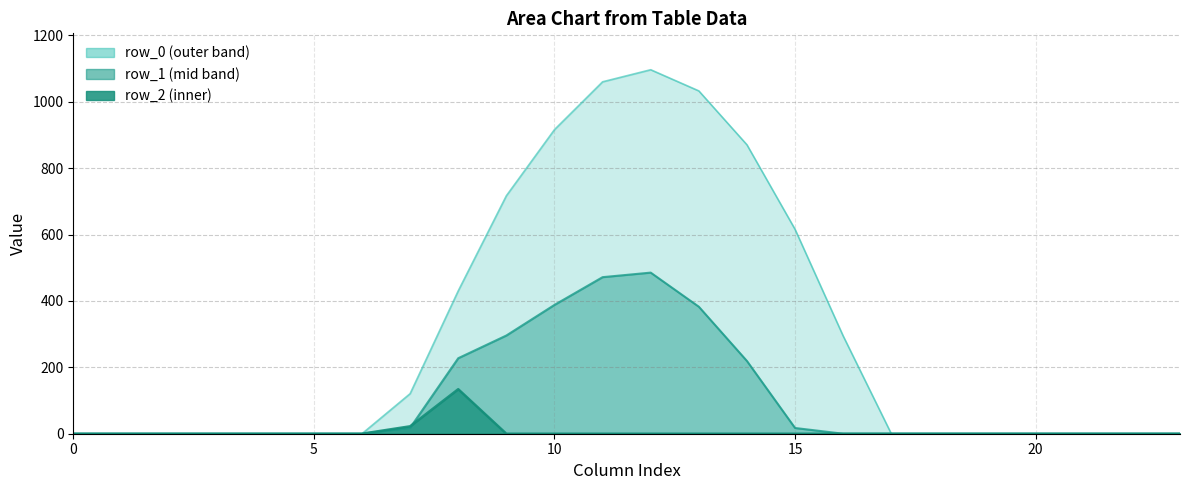

How many lines are shown in the chart?

3